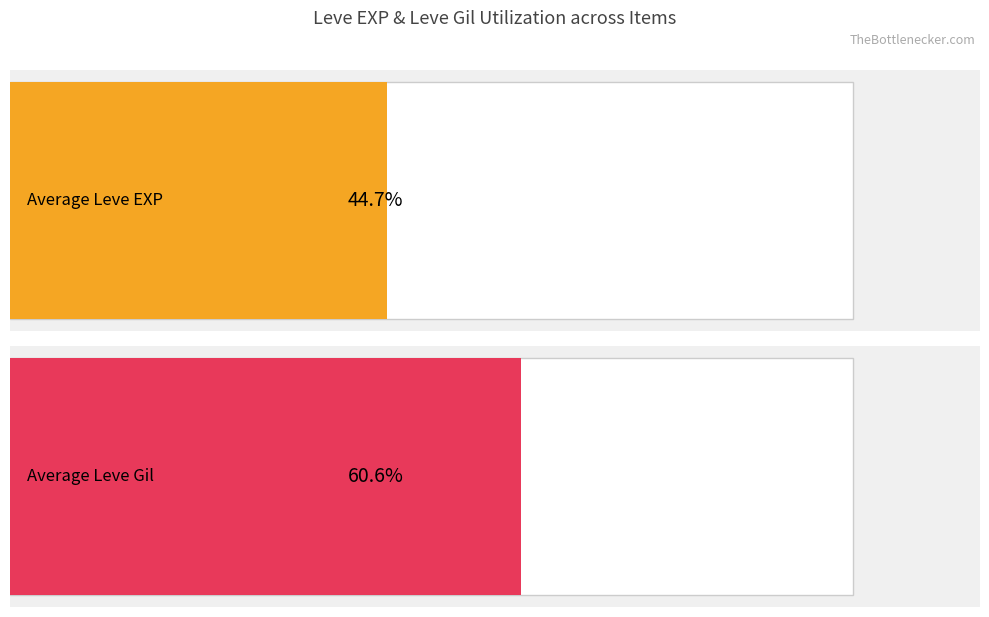

Which series has the largest range (max minus min)?

Leve EXP